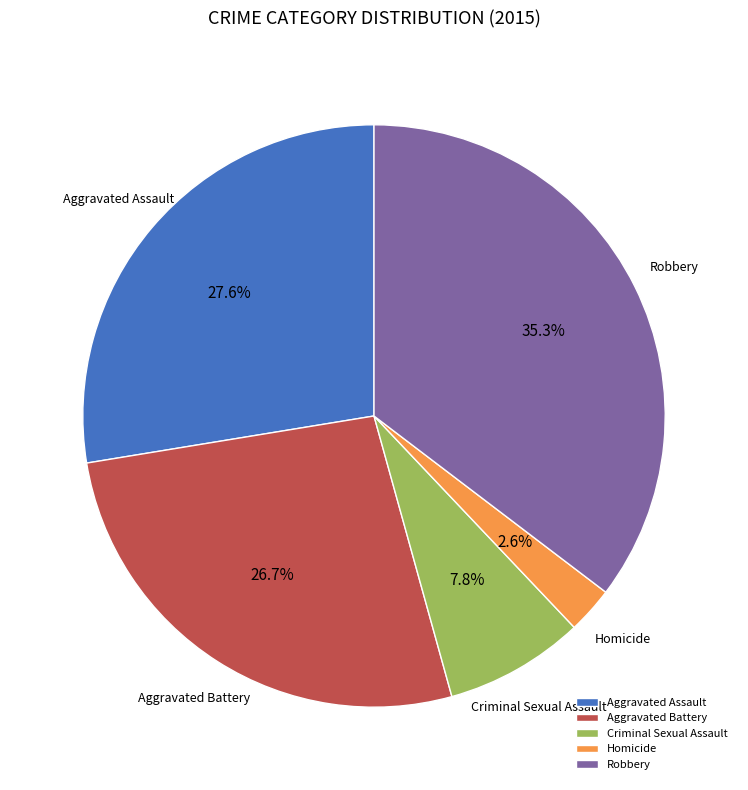

To the nearest percent, what is the difference between the largest and smallest slice percentages?

33%